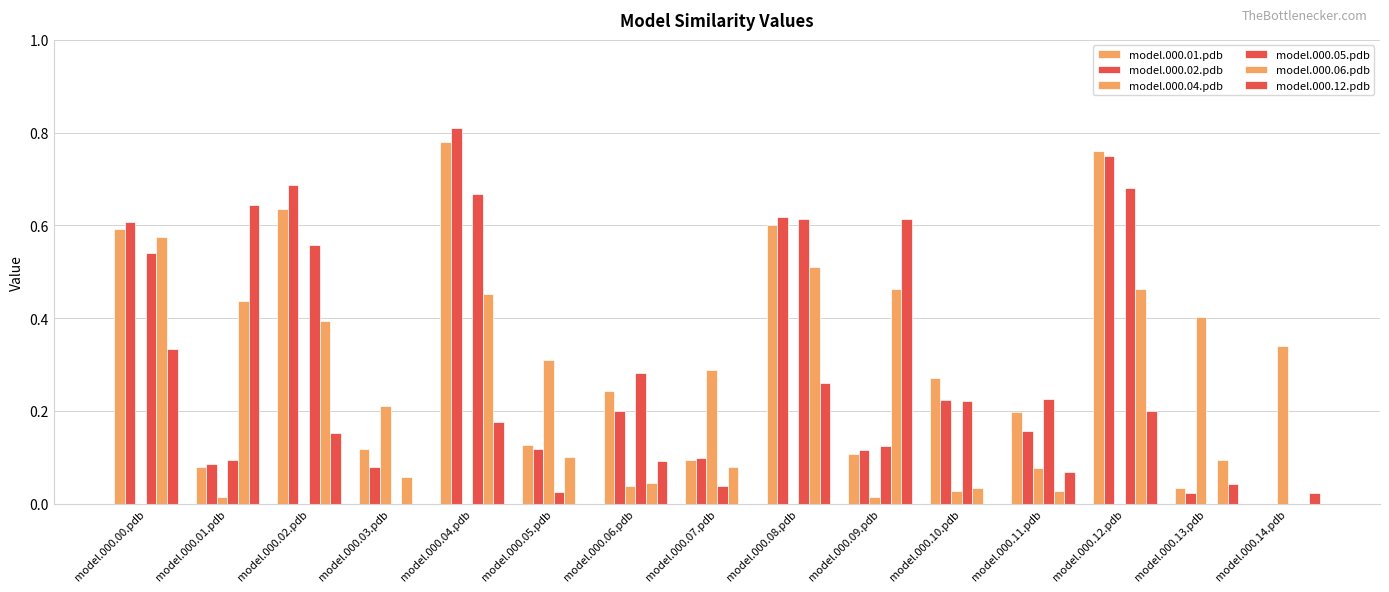

What position from the left is model.000.08.pdb?

9